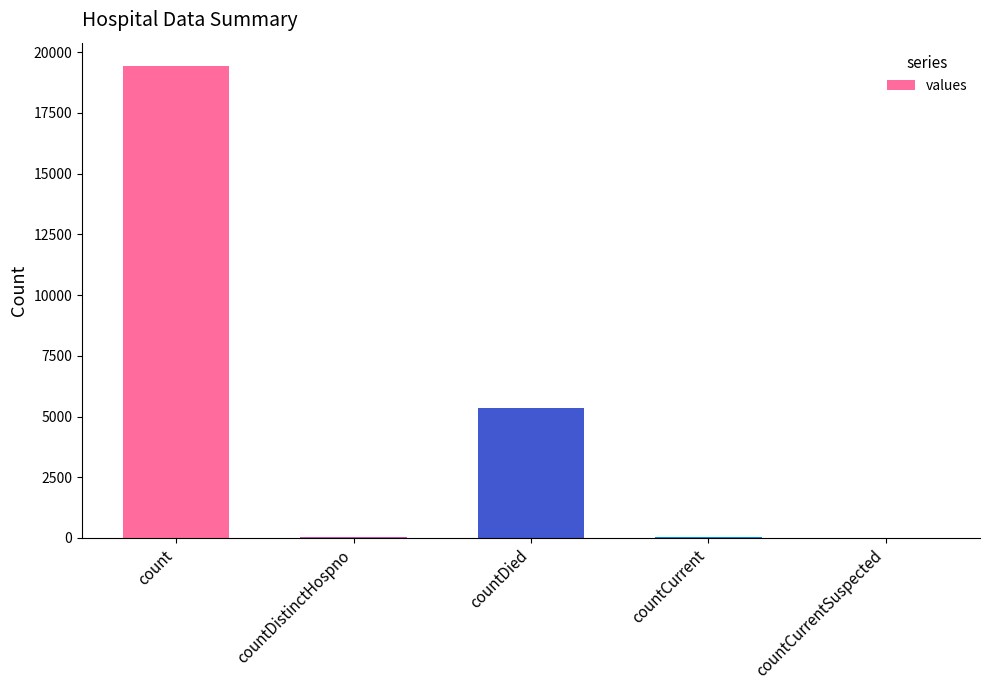

Is it true that the value at countDied is 2601?

False